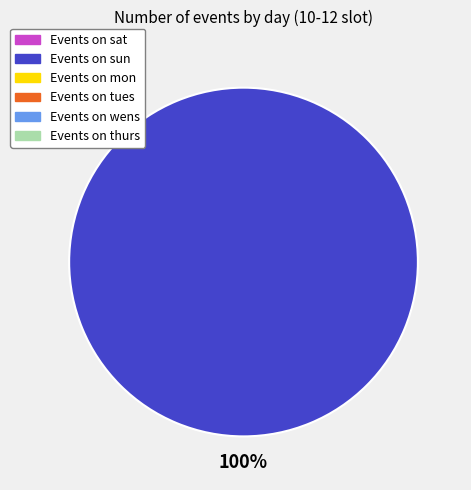

Is there a majority slice in this chart?

Yes